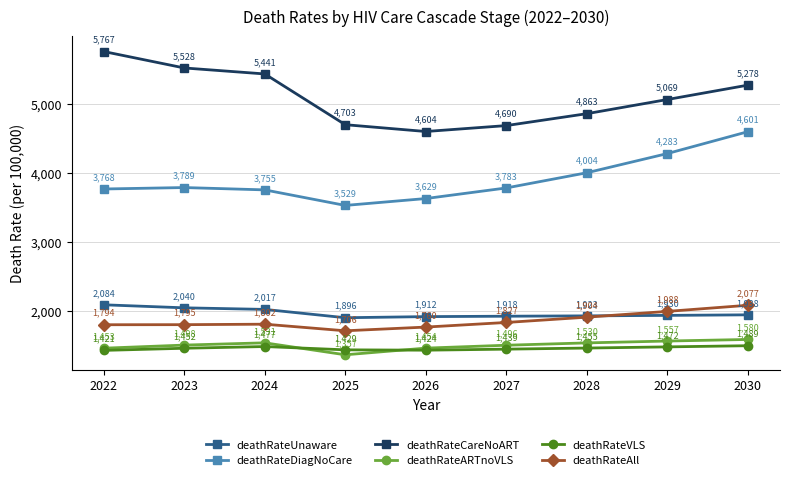

What are all the series names shown in the legend?

deathRateUnaware, deathRateDiagNoCare, deathRateCareNoART, deathRateARTnoVLS, deathRateVLS, deathRateAll